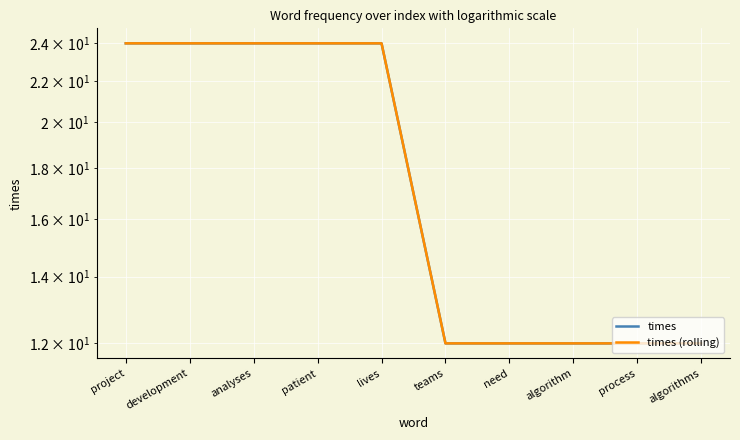

Which series changed the most between project and algorithm?

times